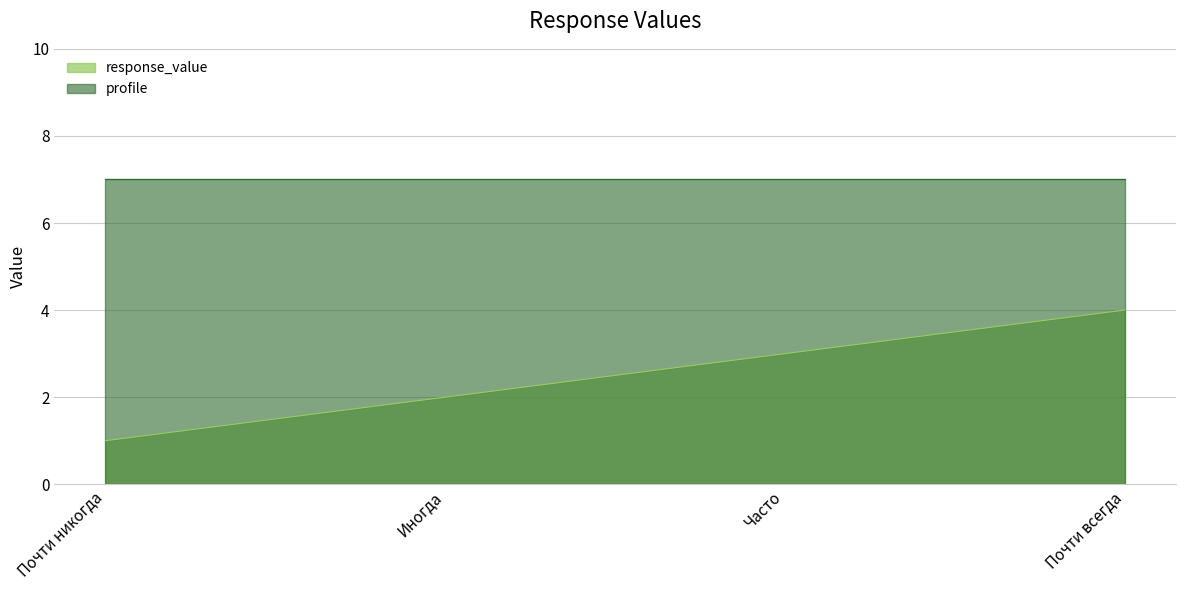

Which series has the widest spread of values?

response_value